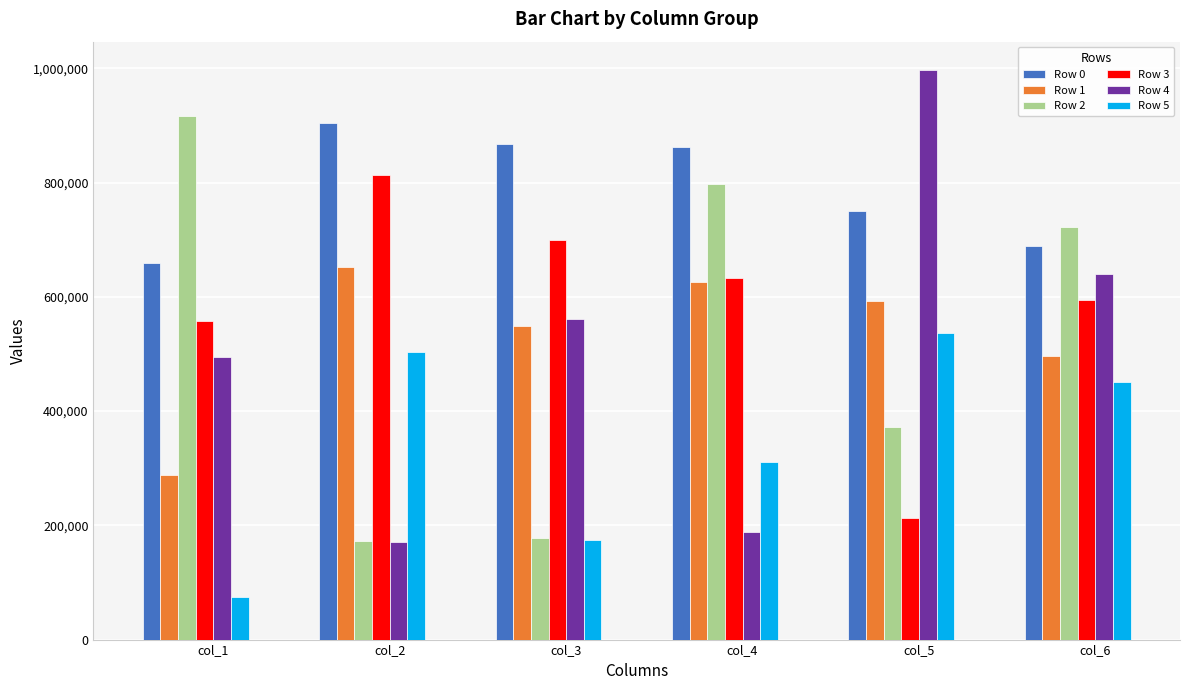

Which series has the largest range (max minus min)?

Row 4